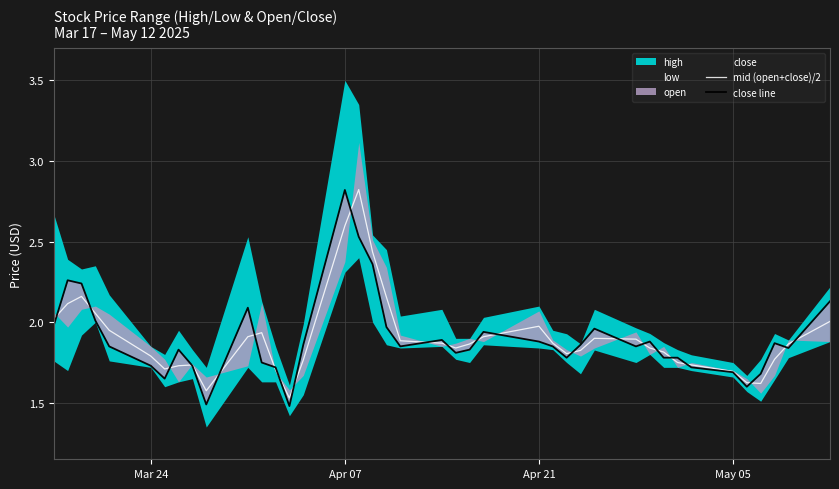

The mid (open+close)/2 series shows 1.7 at May 05. True or false?

True